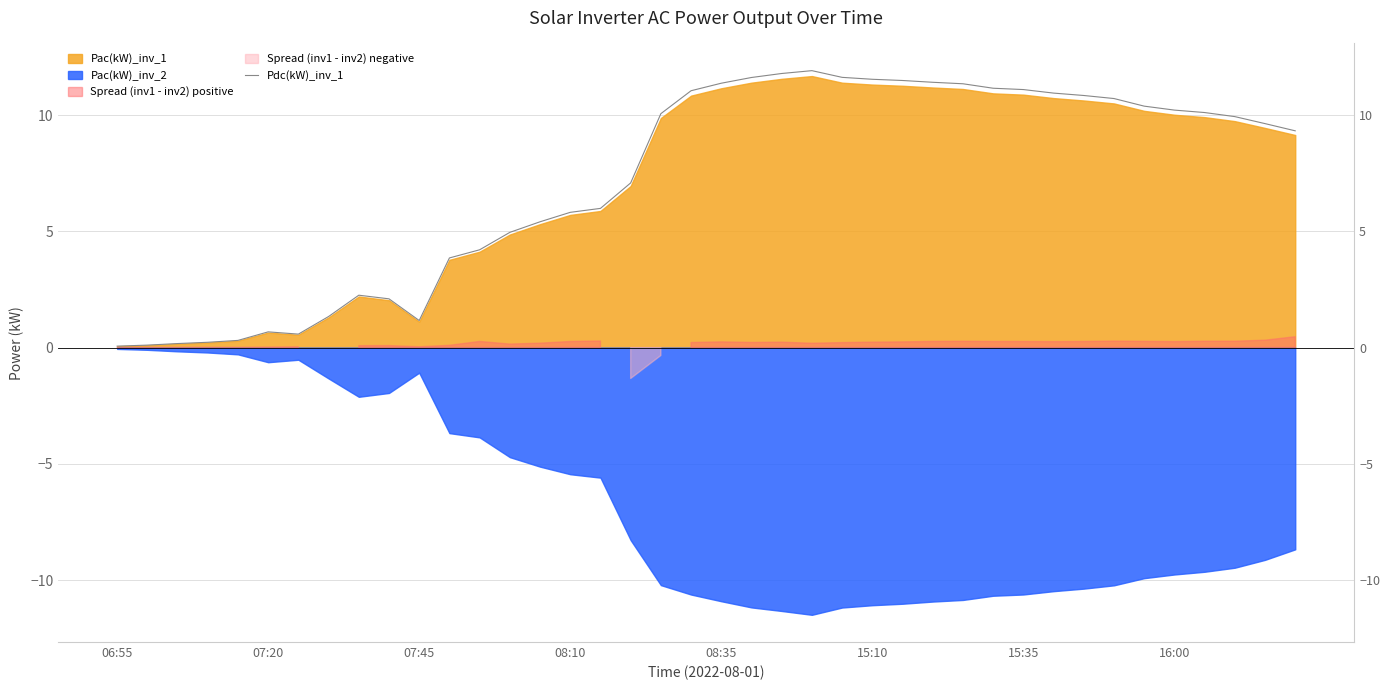

What is the sum of all values?

285.8